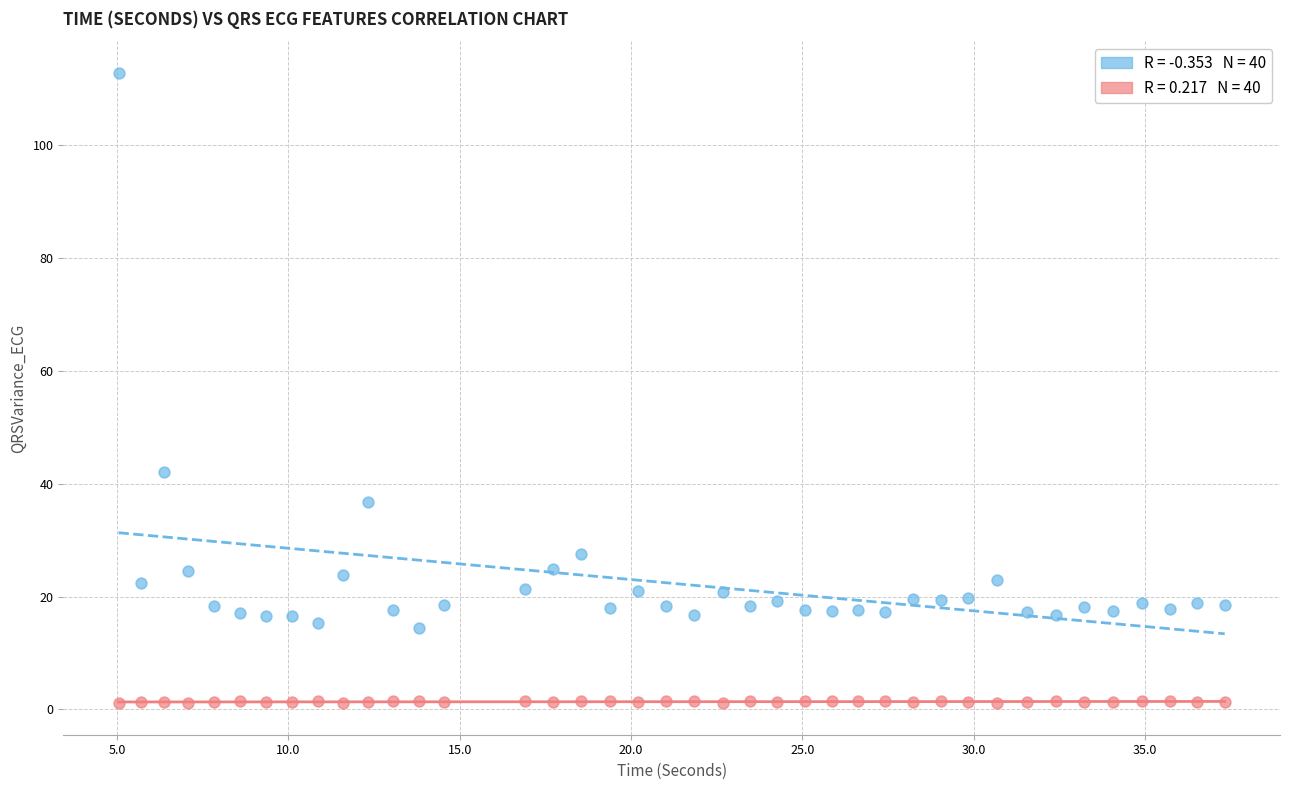

Across all series, what Y value is closest to 56?

42.2